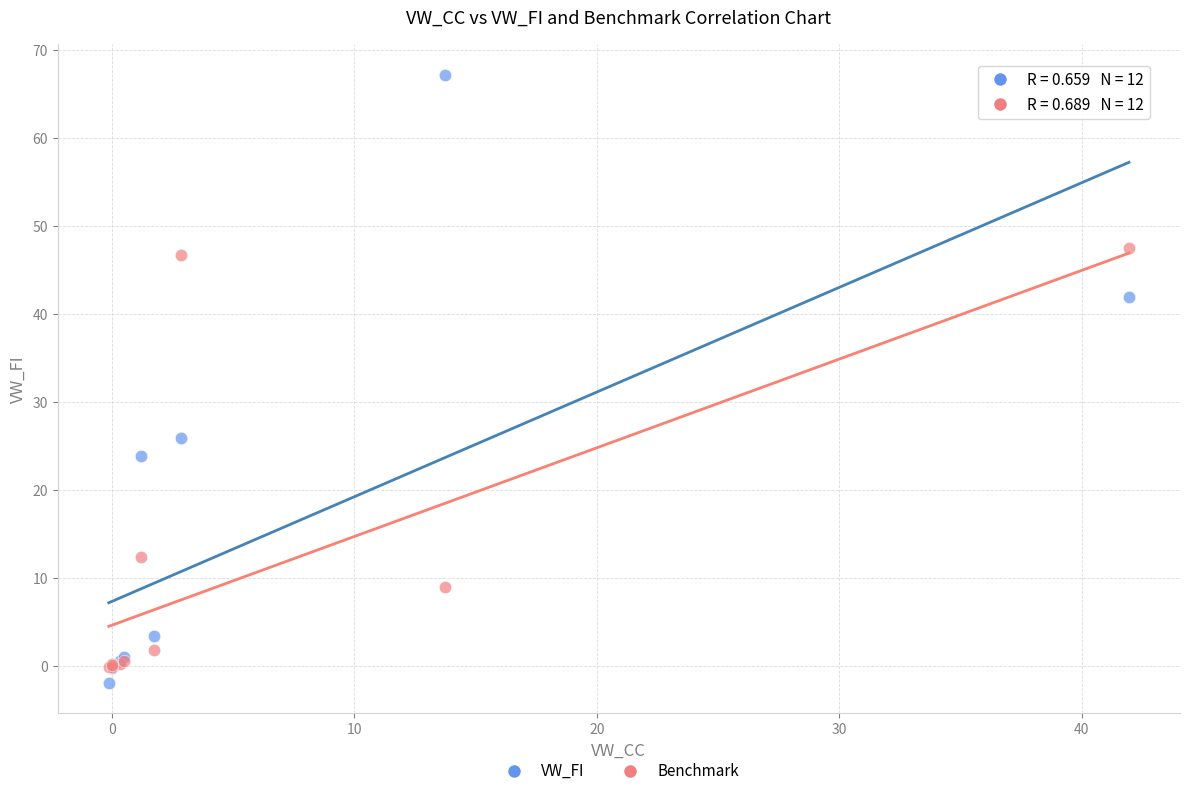

In the VW_FI series, what Y value is closest to 32?

25.9